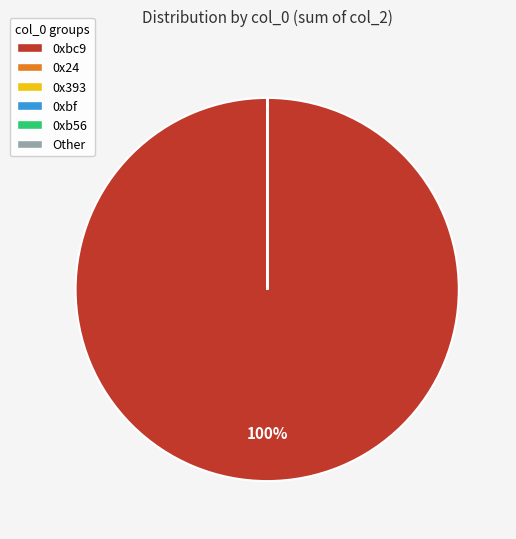

To the nearest percent, what is the difference between the largest and smallest slice percentages?

100%